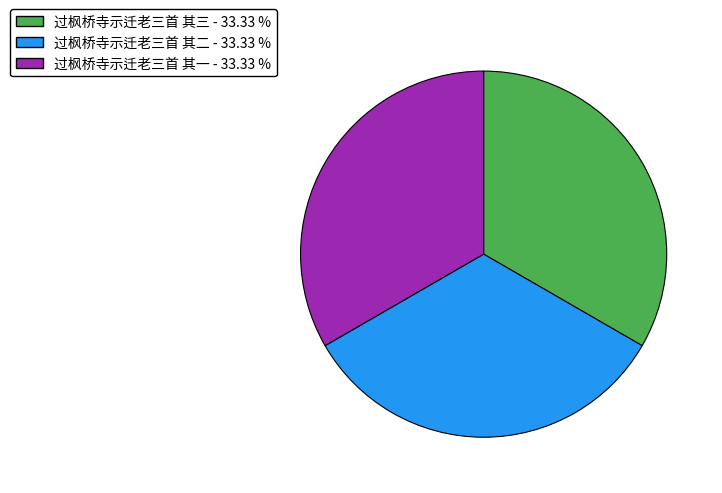

Do 过枫桥寺示迁老三首 其一 and 过枫桥寺示迁老三首 其三 together represent more than half of the pie?

Yes